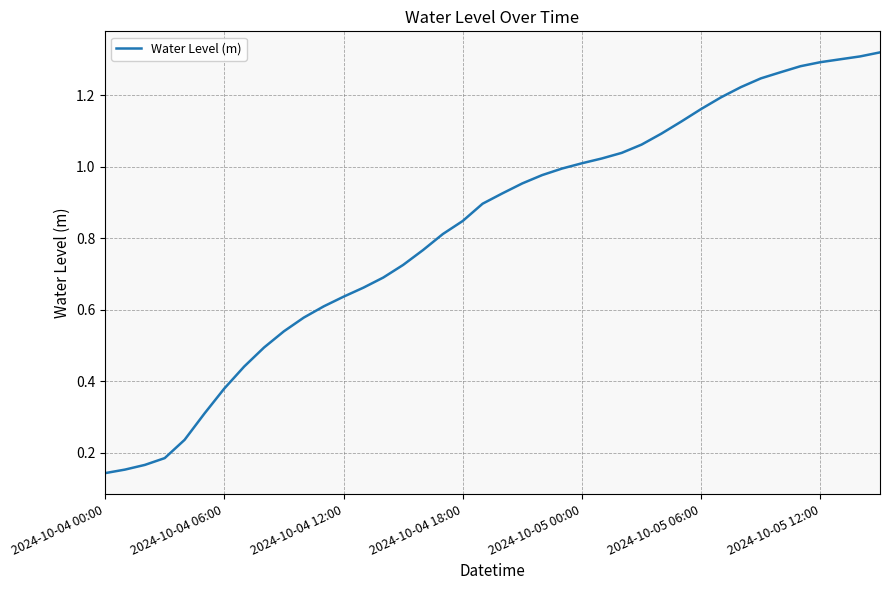

True or false: the data shows 1.5 at 2024-10-04 18:00.

False